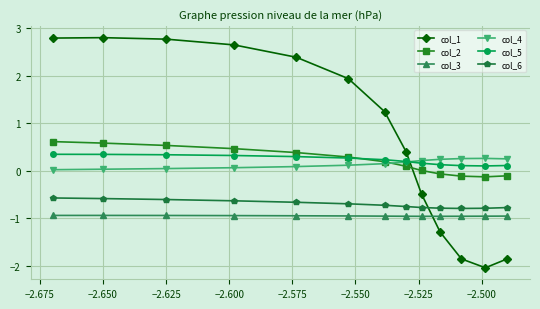

Which series has the widest spread of values?

col_1